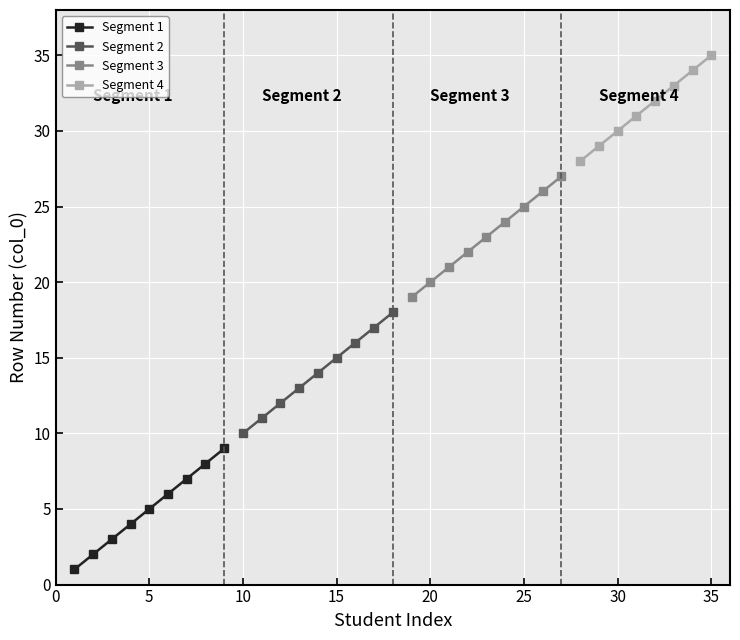

What is the difference between the values at 18 and 9?

9